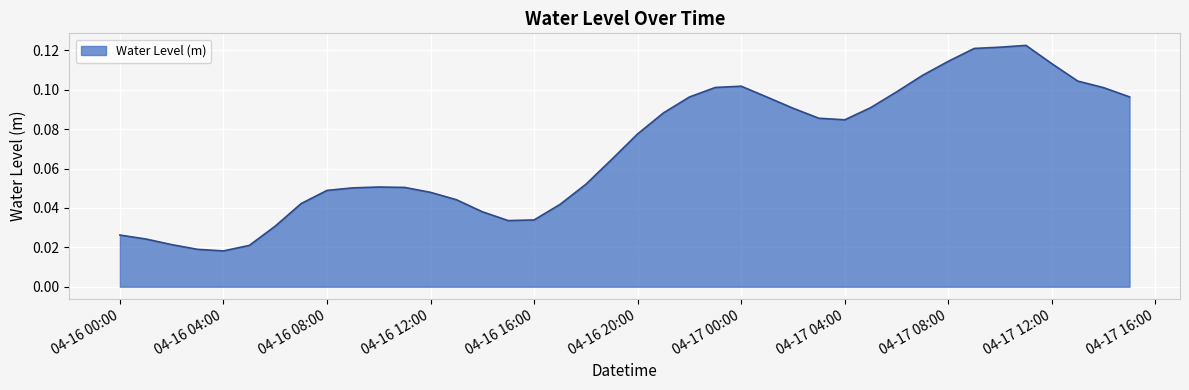

Reading left to right, extract all data points from this chart.

0.0	0.0	0.0	0.0	0.0	0.0	0.0	0.0	0.0	0.1	0.1	0.1	0.0	0.0	0.0	0.0	0.0	0.0	0.1	0.1	0.1	0.1	0.1	0.1	0.1	0.1	0.1	0.1	0.1	0.1	0.1	0.1	0.1	0.1	0.1	0.1	0.1	0.1	0.1	0.1